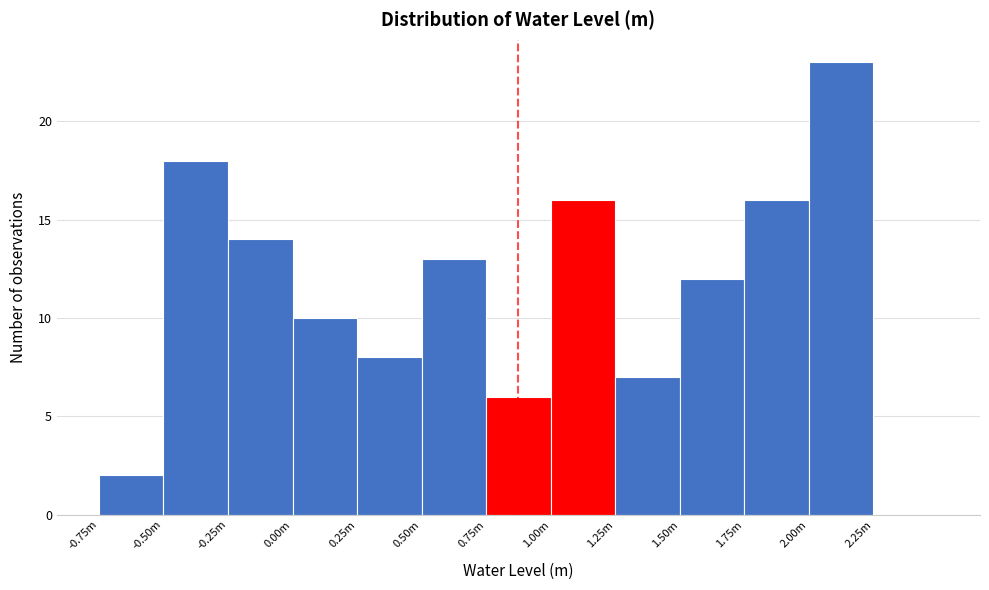

Reading left to right, what are all the values shown in this chart?

-0.75m=2	-0.50m=18	-0.25m=14	0.00m=10	0.25m=8	0.50m=13	0.75m=6	1.00m=16	1.25m=7	1.50m=12	1.75m=16	2.00m=23	2.25m=0